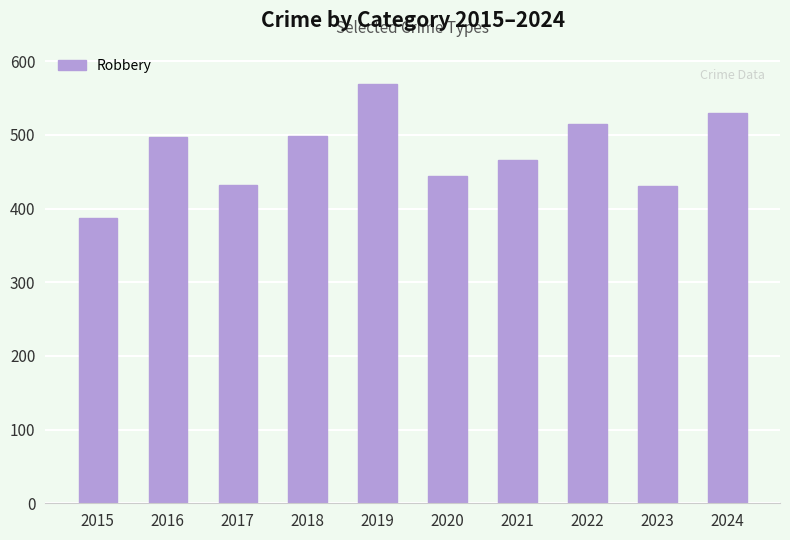

What is the average value?

477